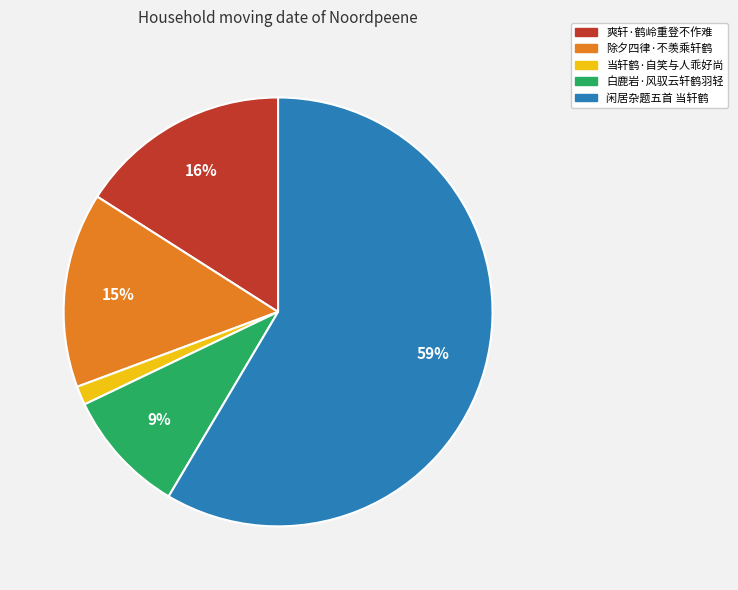

What is the ratio of the value at 白鹿岩·风驭云轩鹤羽轻 to the value at 爽轩·鹤岭重登不作难?

0.6